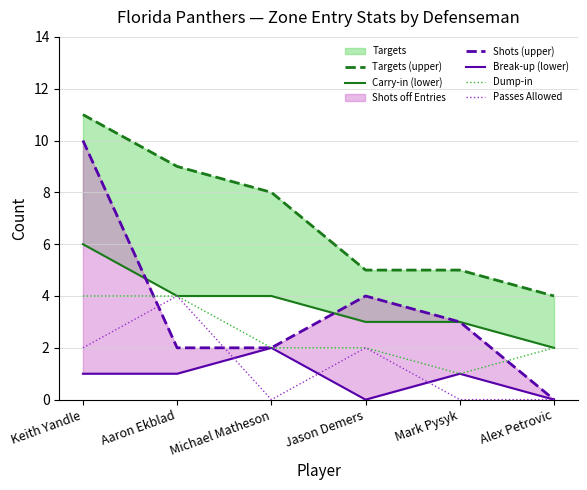

List the series in order of their peak value, highest first.

Targets (upper), Shots (upper), Carry-in (lower), Dump-in, Passes Allowed, Break-up (lower)